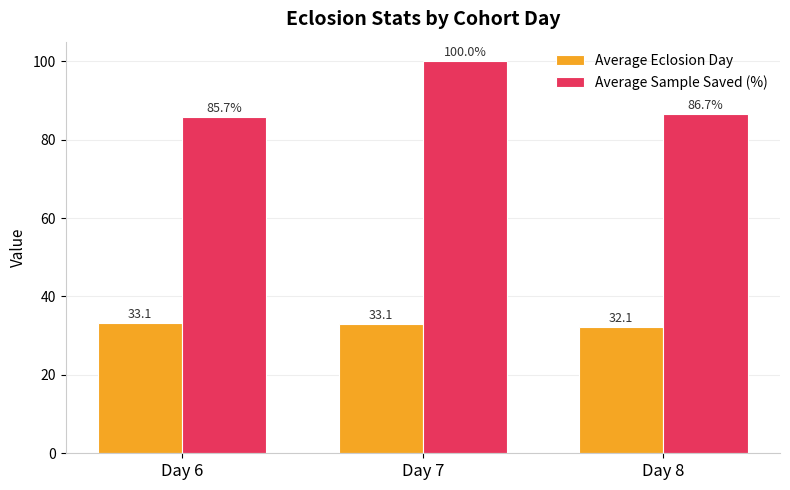

At which category is the sum across all series the highest?

Day 7